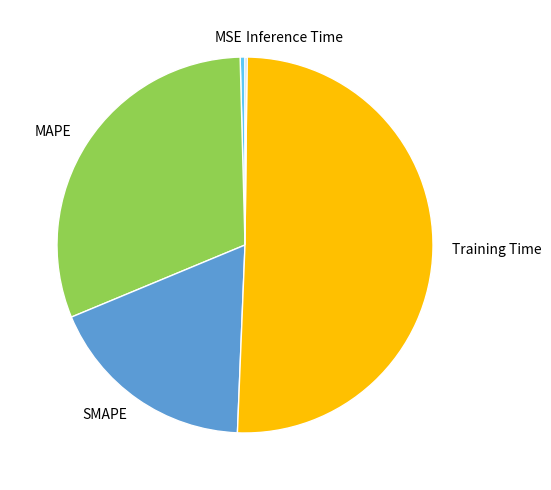

True or false: SMAPE accounts for 3% of the total.

False